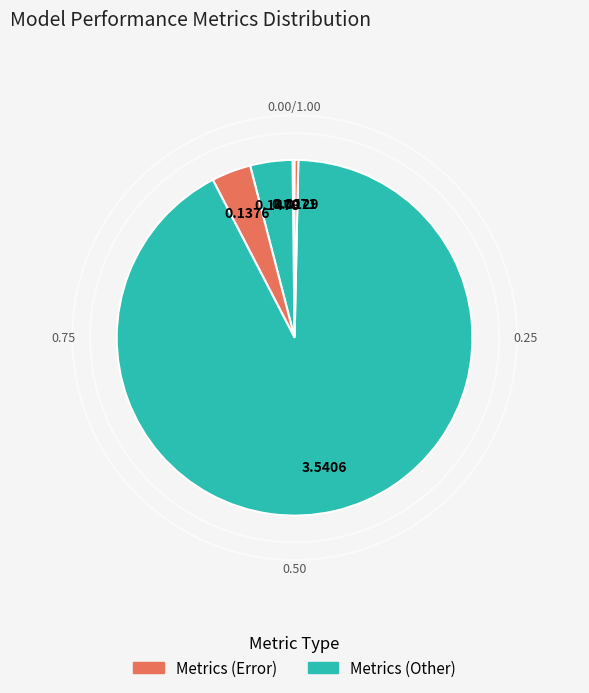

How many slices are in this pie chart?

5